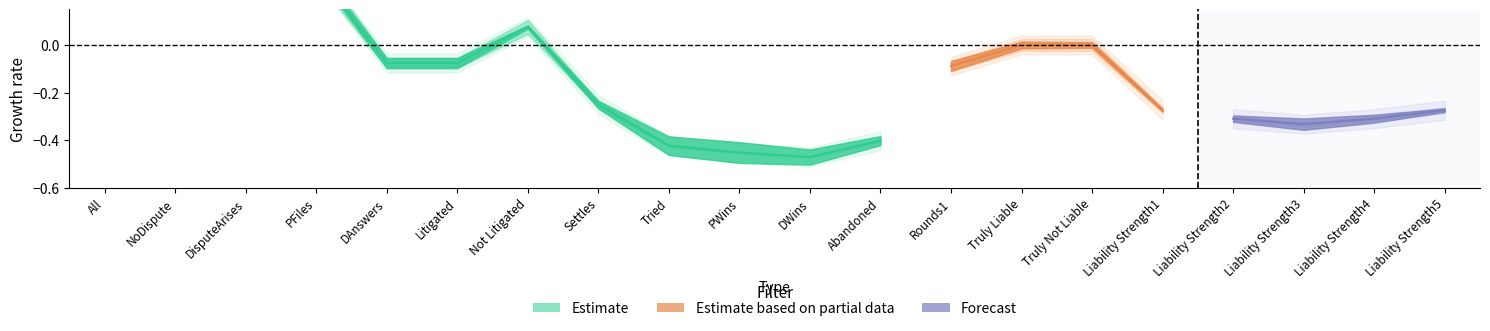

Count the number of categories in the chart.

20